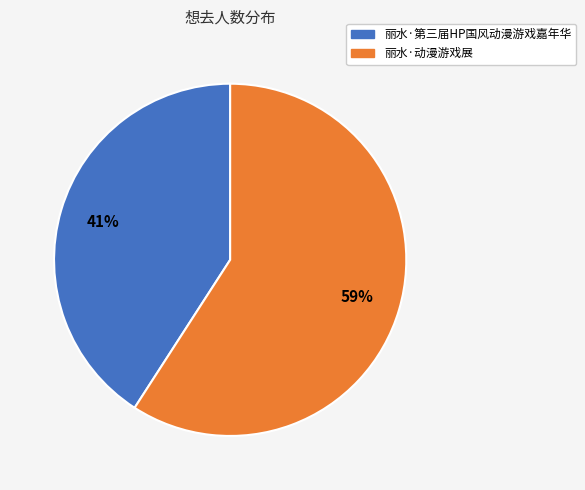

Which slice is the smallest?

丽水·第三届HP国风动漫游戏嘉年华